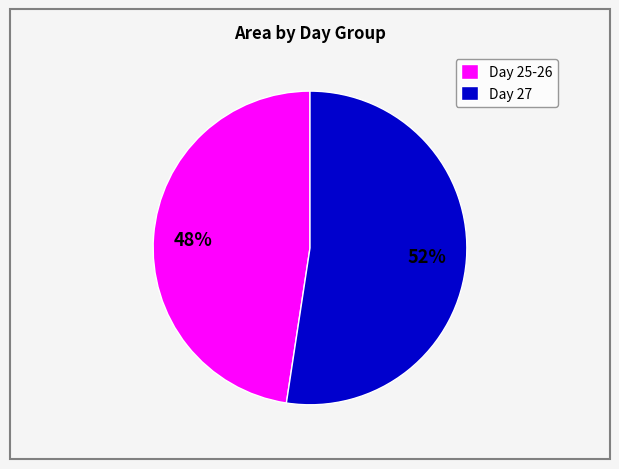

Which has a higher value, Day 25-26 or Day 27?

Day 27